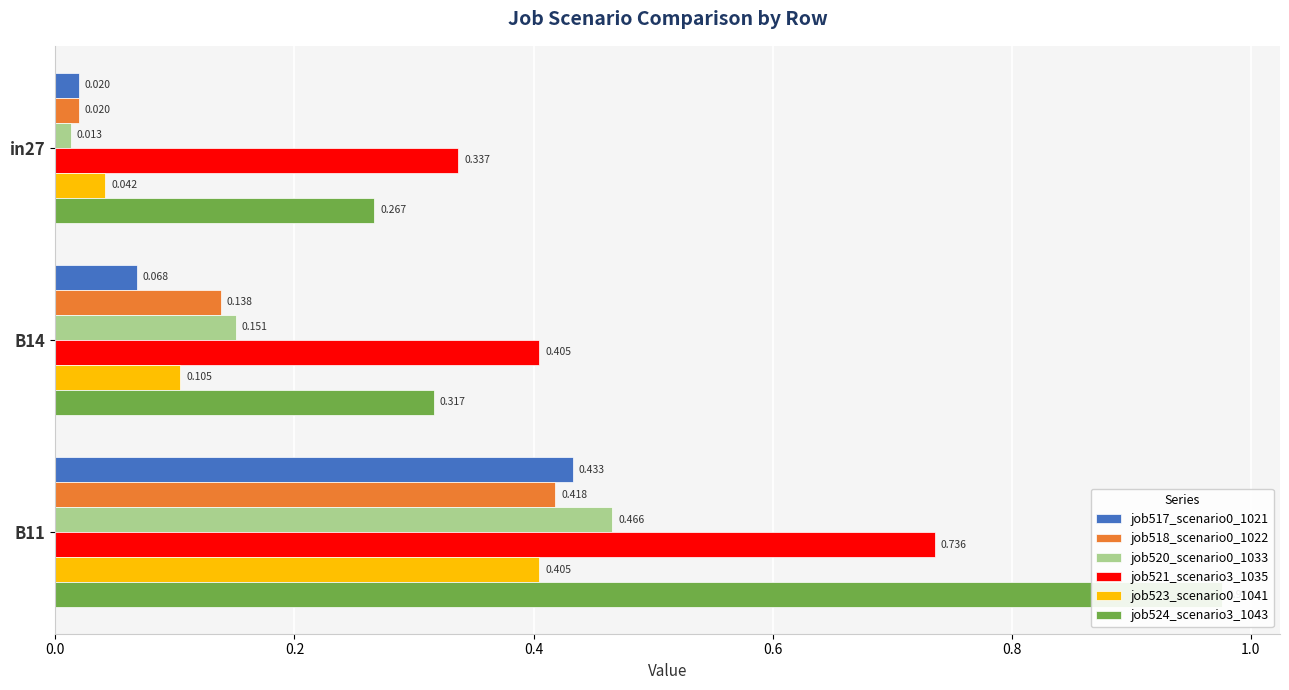

Count the number of categories in the chart.

3